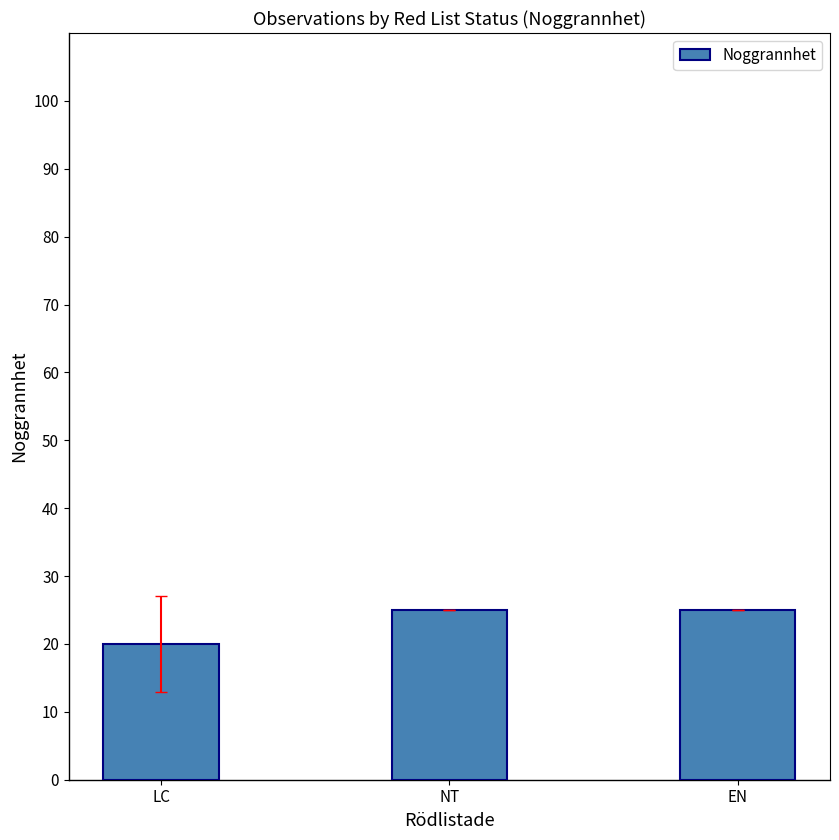

Are the bars horizontal?

No